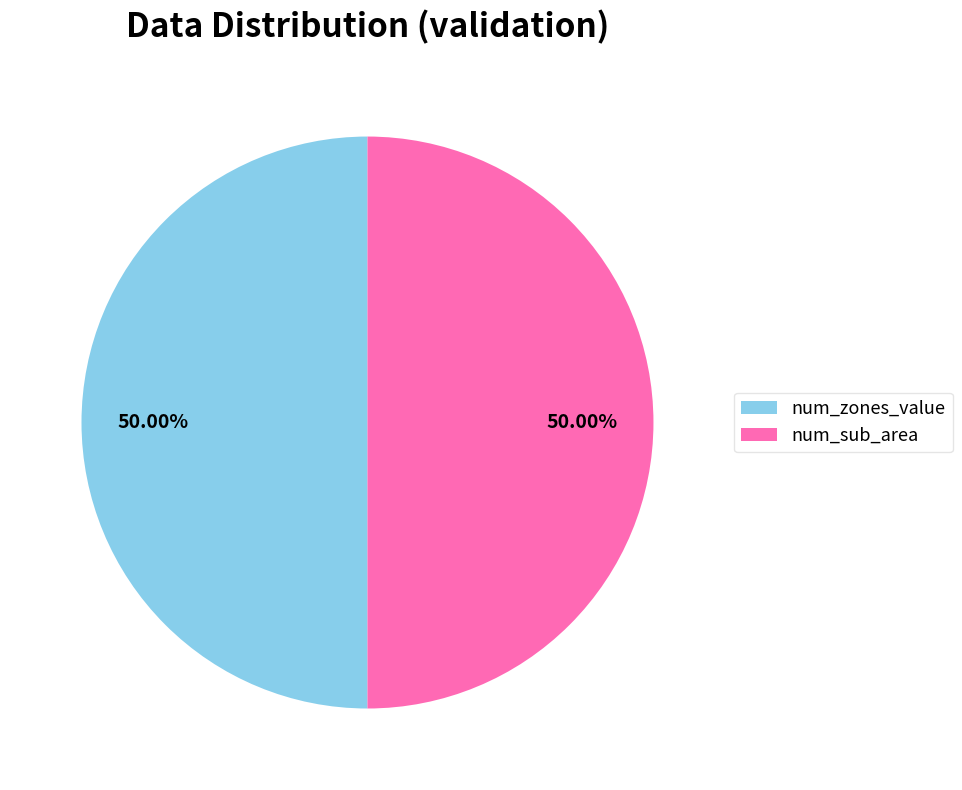

Is it true that num_zones_value is 50% of the pie?

True